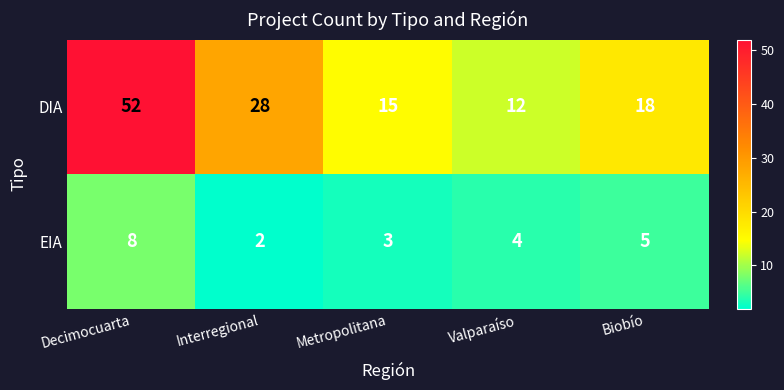

Which series changed the most between Decimocuarta and Metropolitana?

DIA